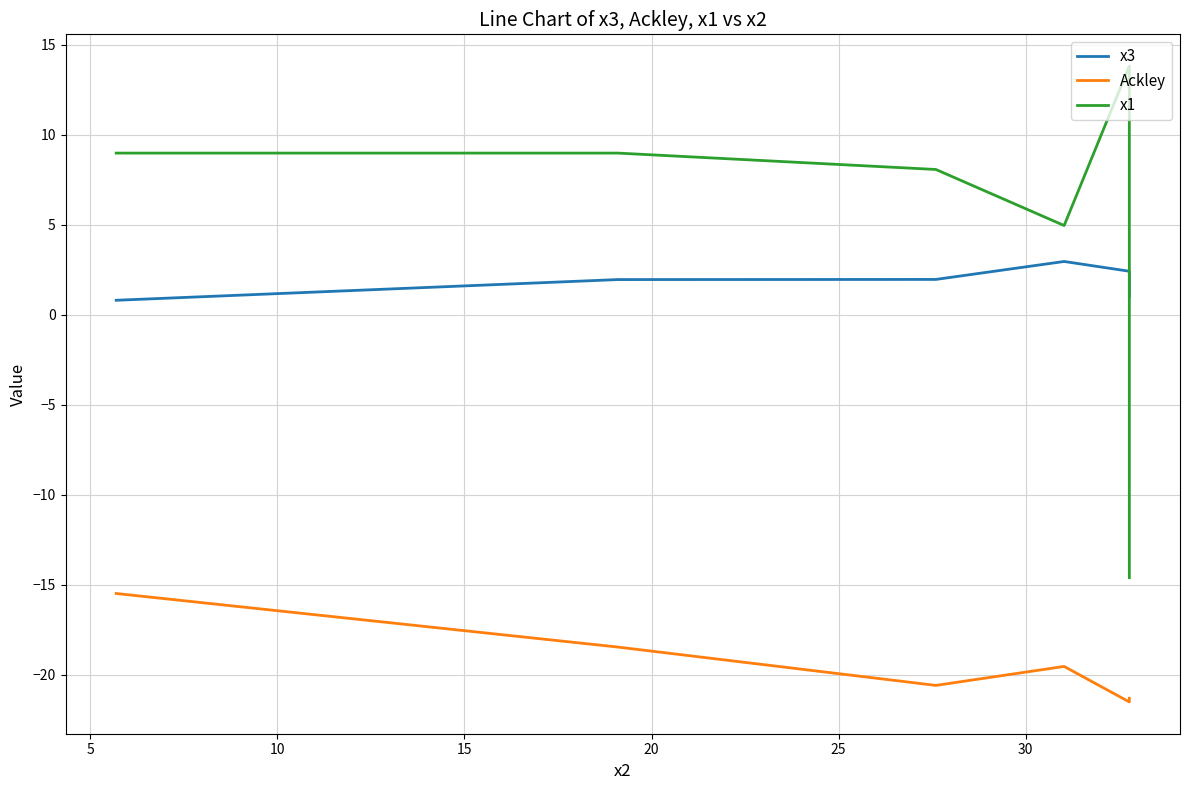

True or false: Ackley and x3 intersect in this chart.

False